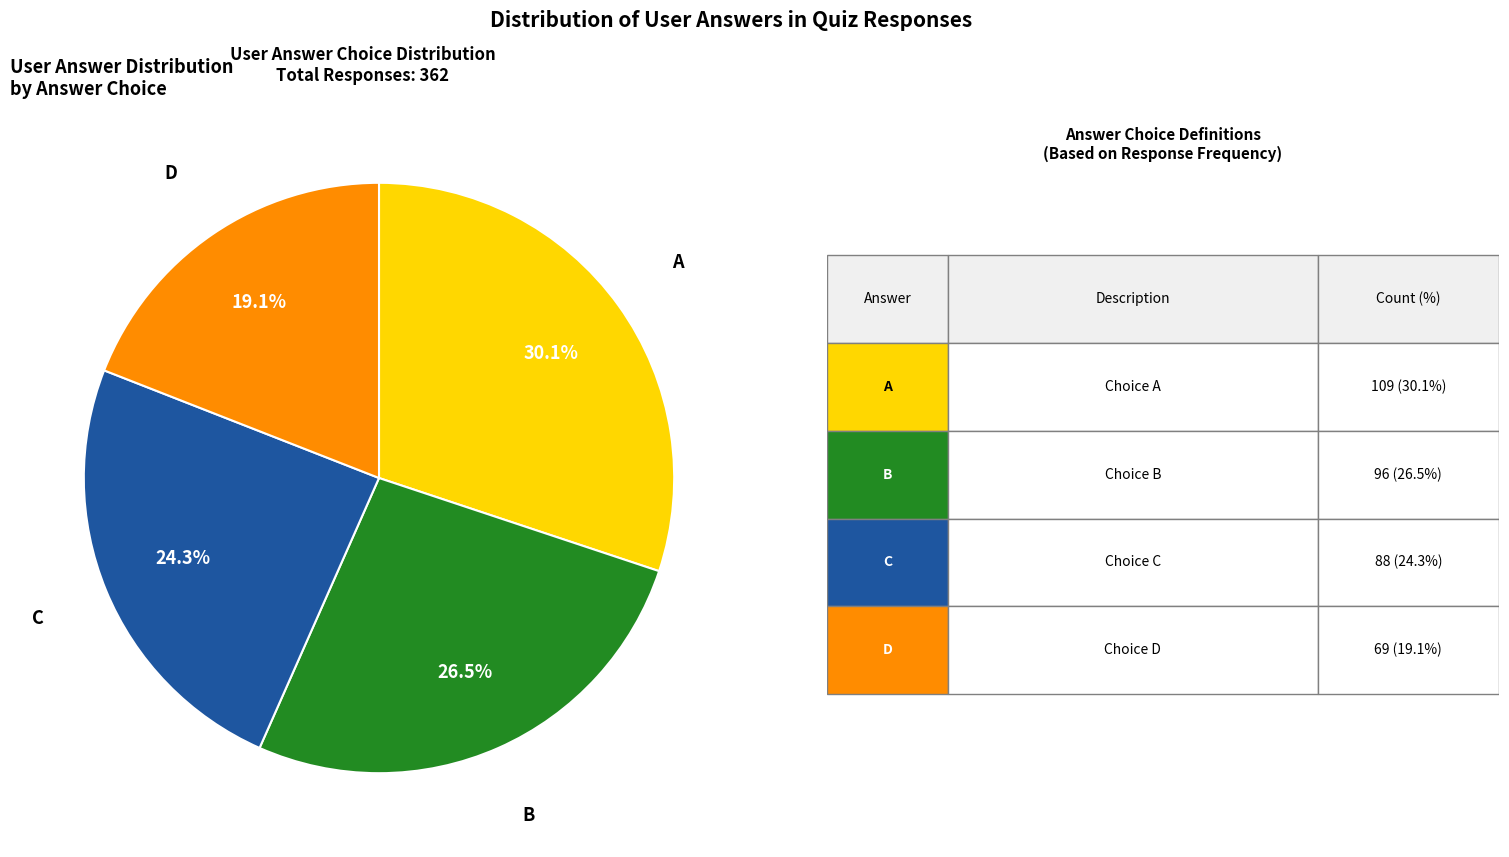

How many segments does this pie chart have?

4